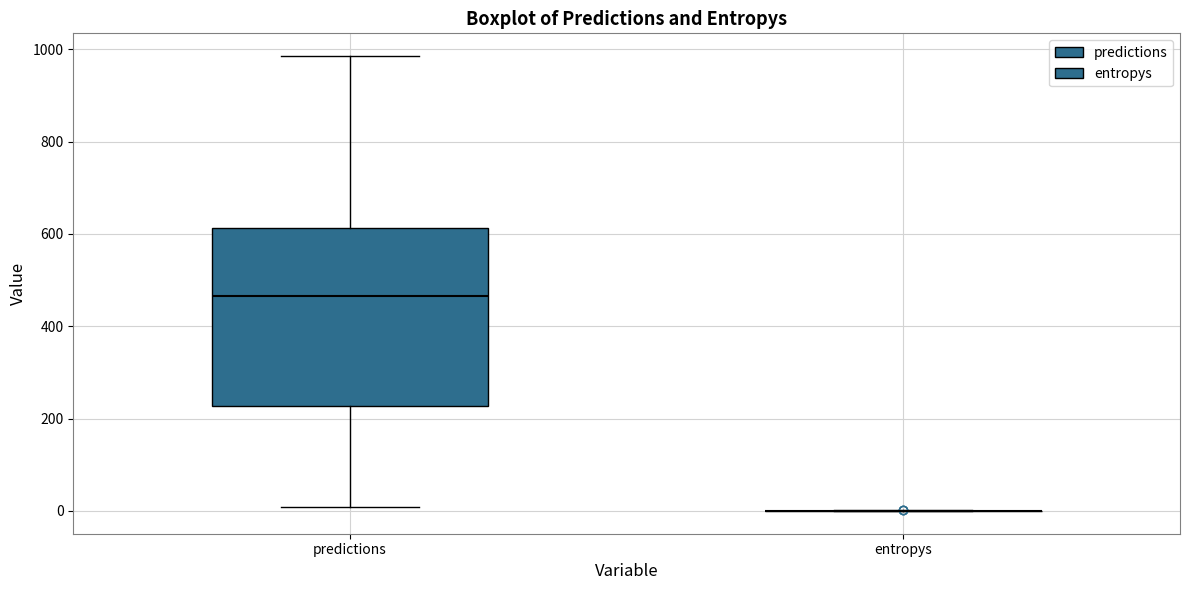

Comparing the boxes themselves (not the whiskers), which one is the tallest?

predictions